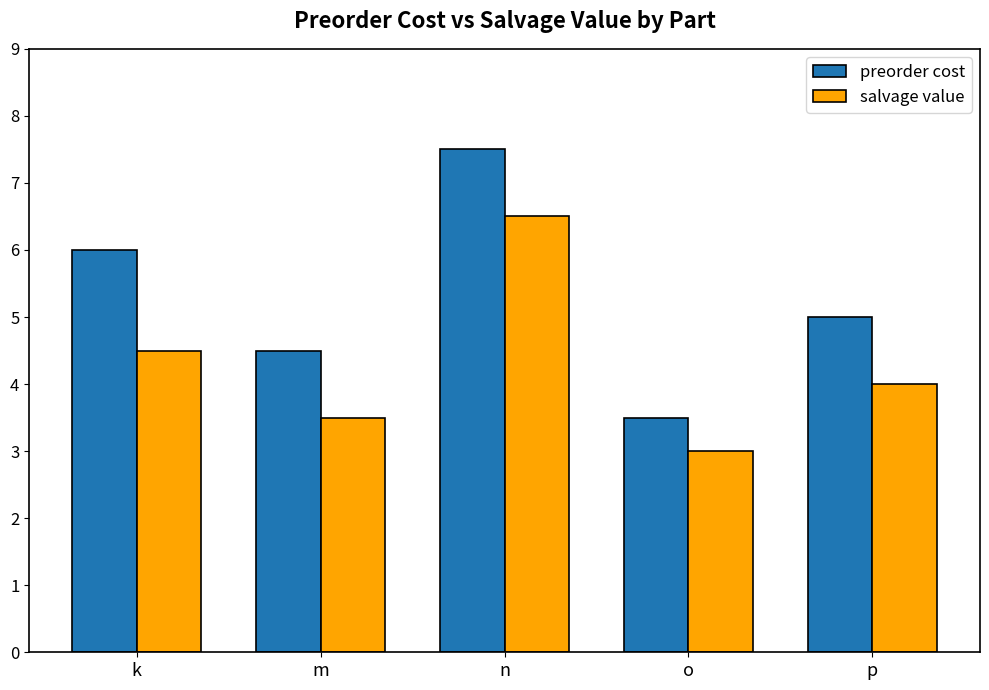

The preorder cost series shows 6.0 at k. True or false?

True